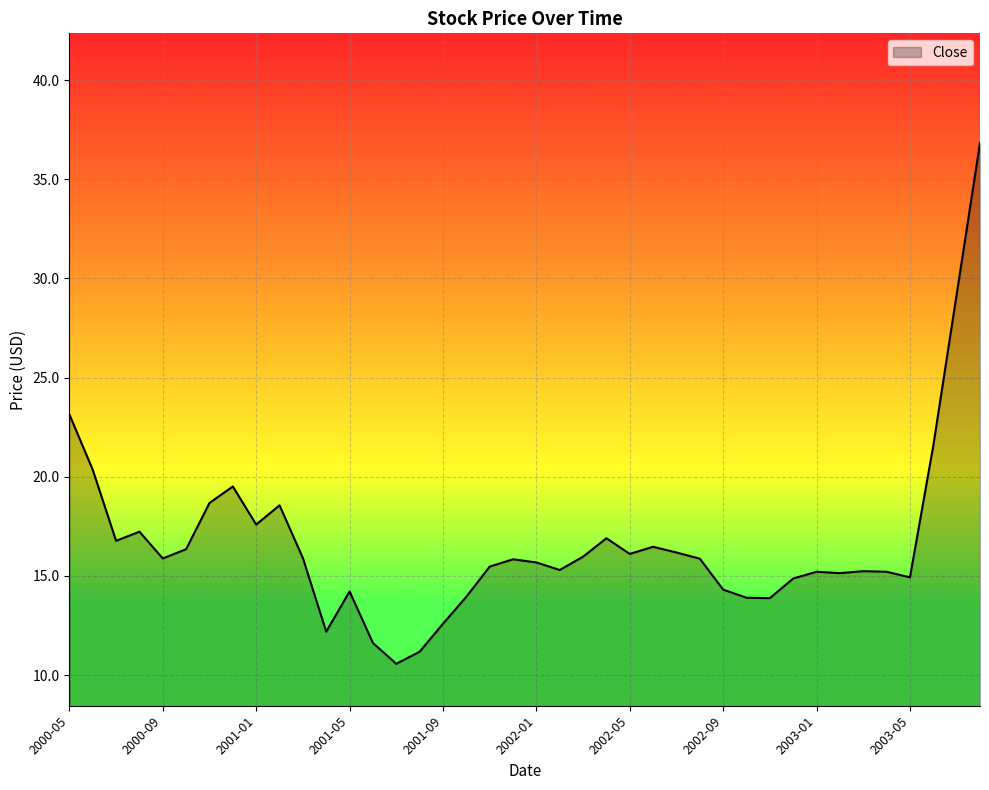

What is the difference between the maximum and minimum values?

26.3